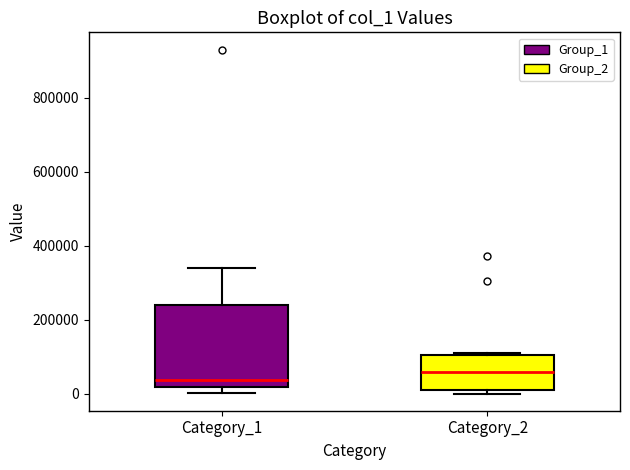

Which box's median line is the highest?

Category_2